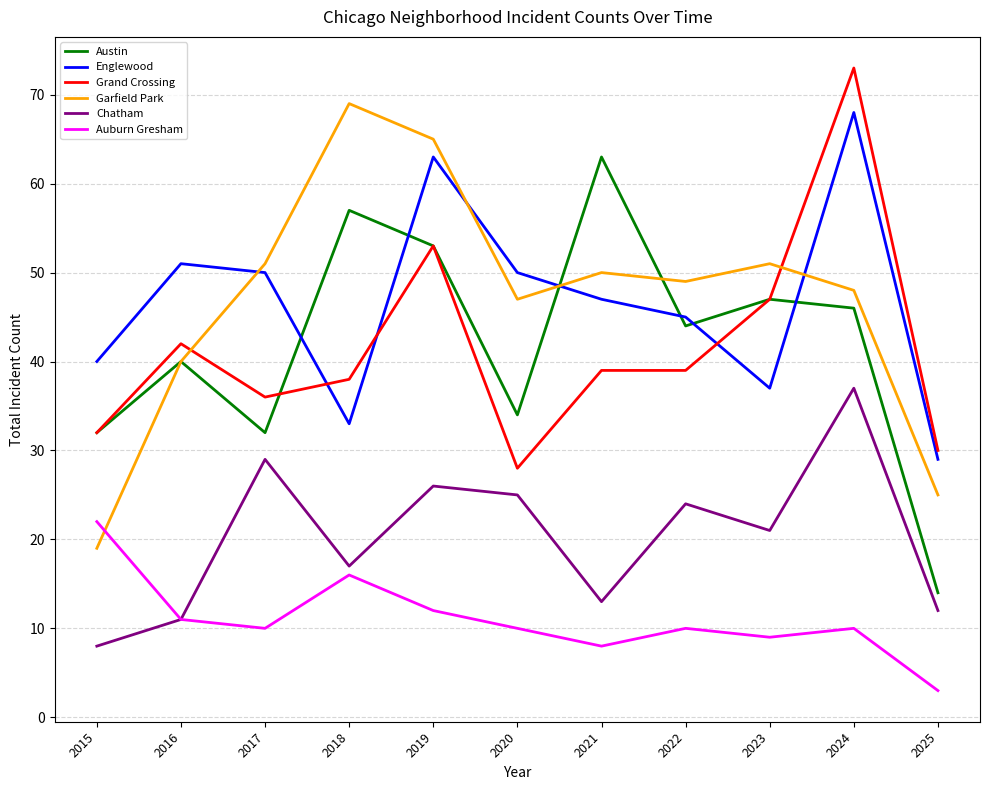

Is the value of Garfield Park at 2019 greater than the value of Auburn Gresham at 2016?

Yes